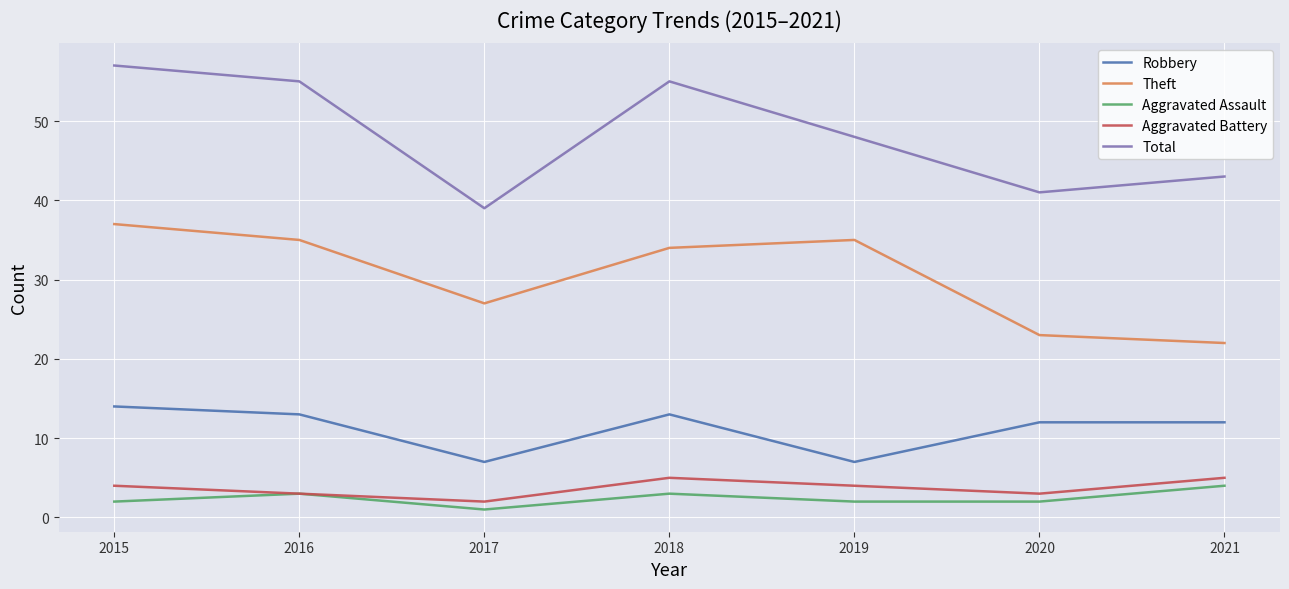

What is the difference between the highest and lowest values at 2016?

52